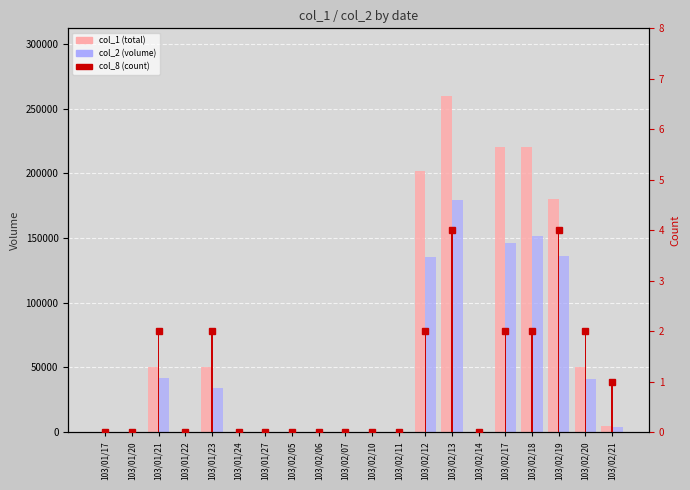

At which category is the sum across all series the highest?

103/02/13